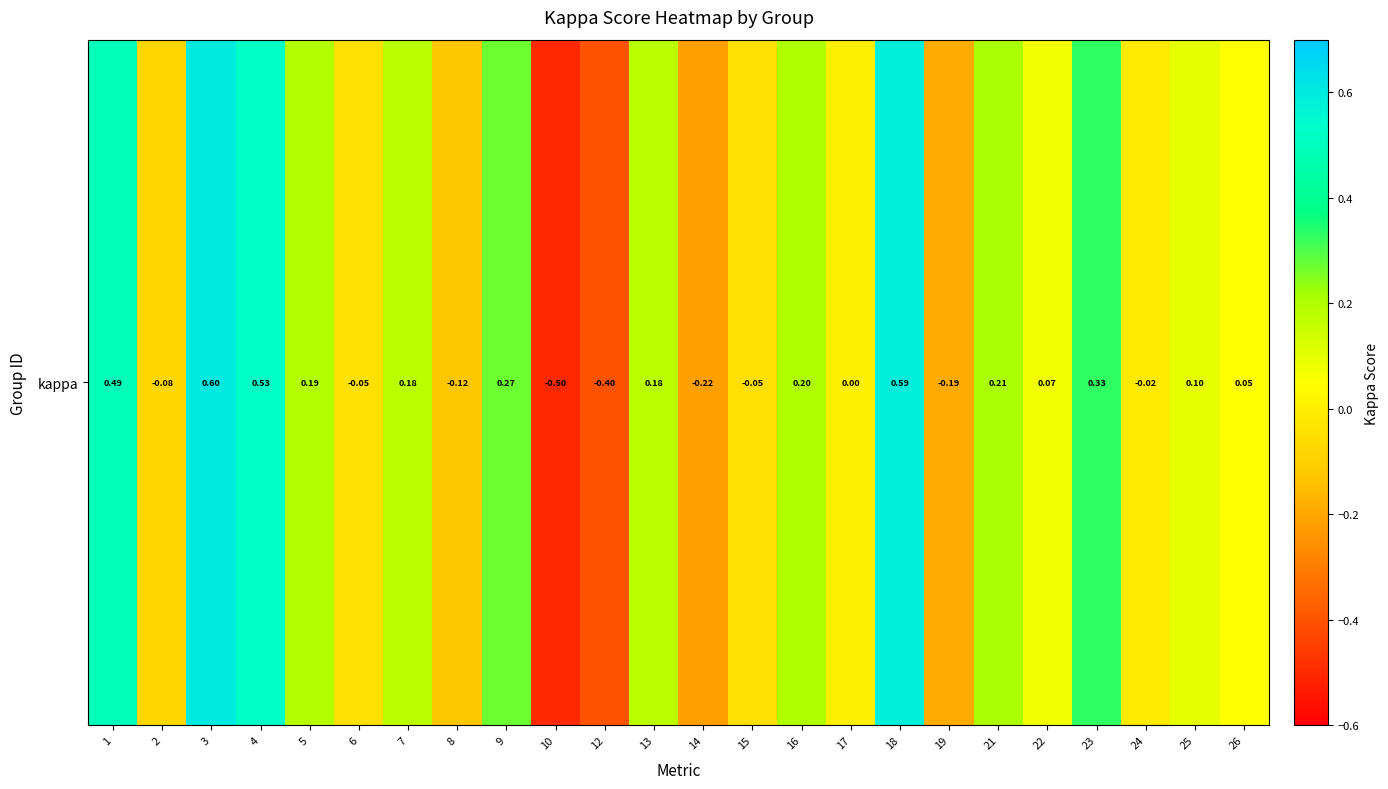

At which category does the chart reach its minimum across all series?

10